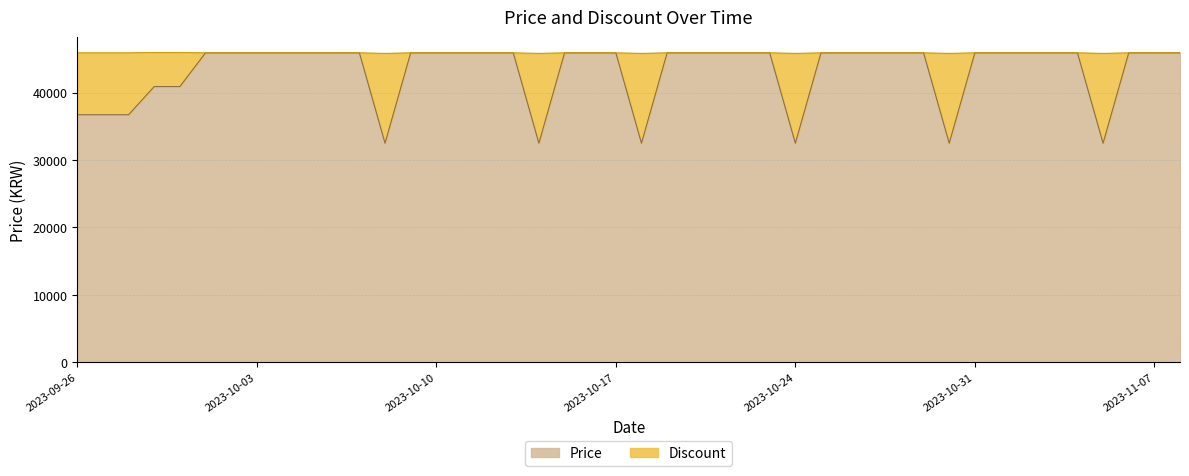

What is the ratio of the value at 2023-10-21 to the value at 2023-10-13?

1.0